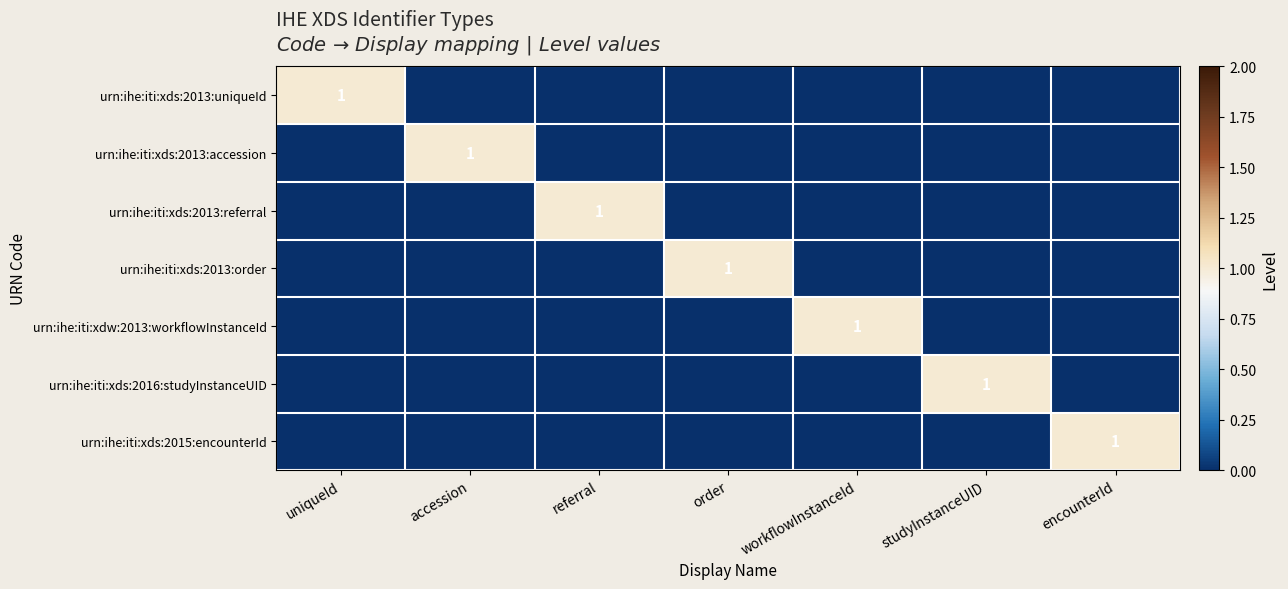

True or false: urn:ihe:iti:xds:2013:order has a value of 2 at order.

False